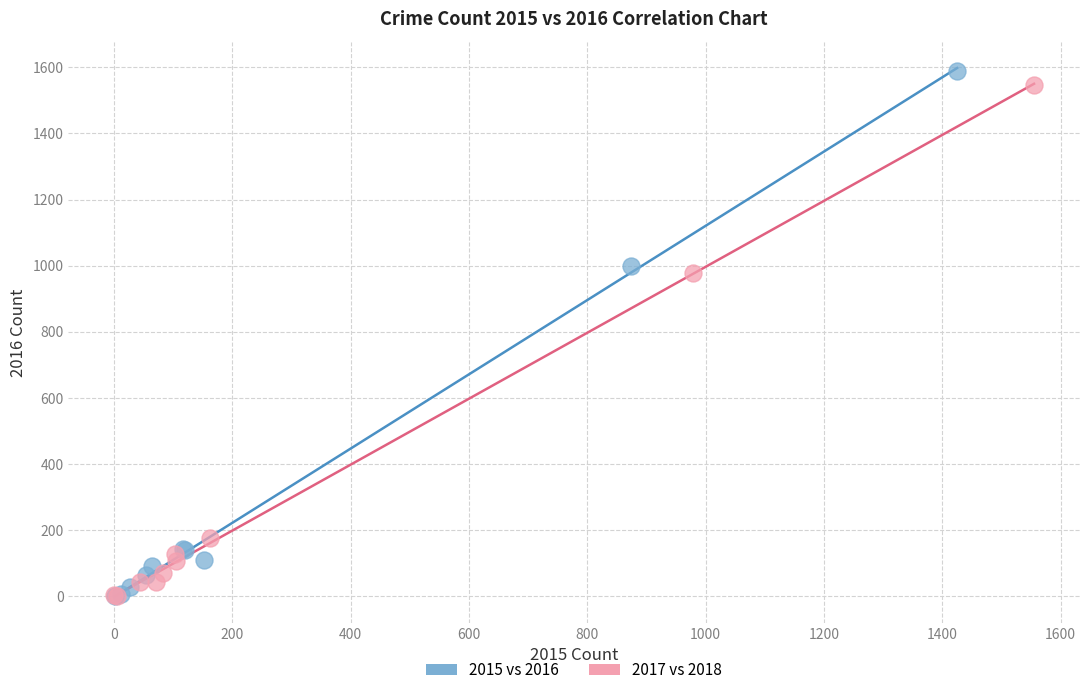

Which series has the widest spread of Y values?

2015 vs 2016